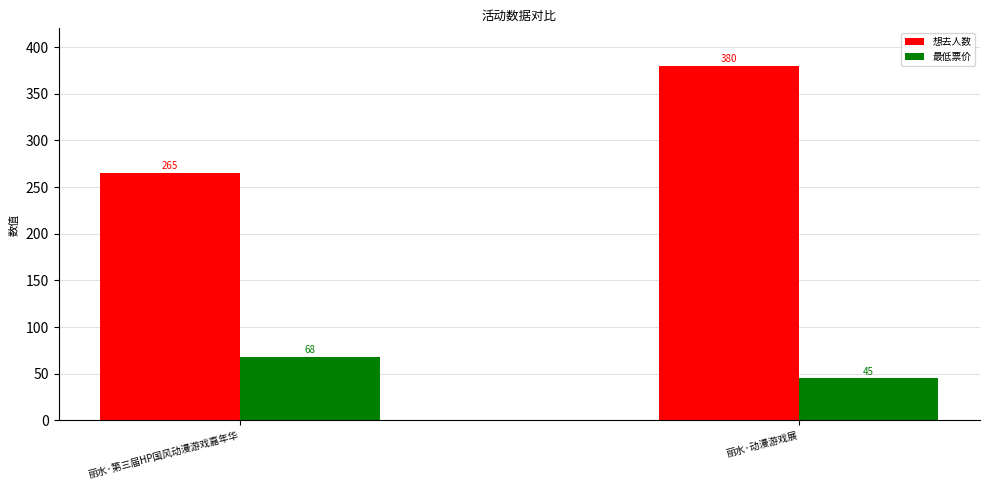

Rank the series by their average value, from highest to lowest.

想去人数, 最低票价